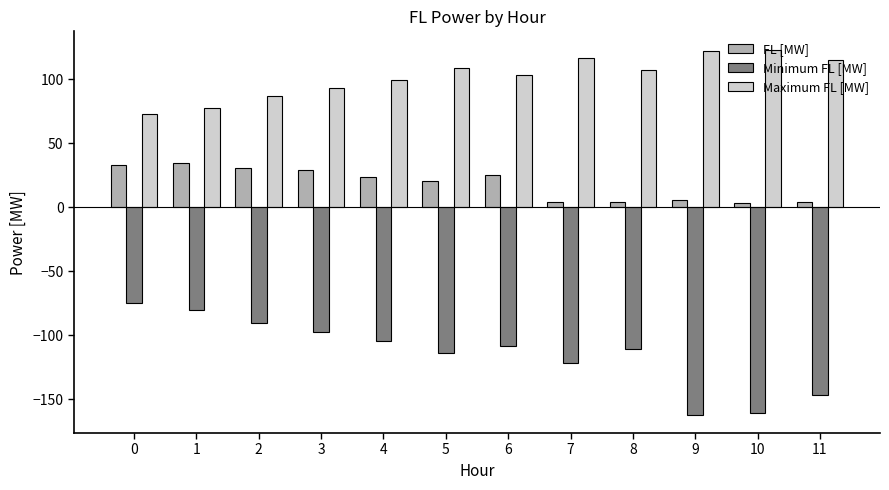

What is the sum of the Maximum FL [MW] values at 3 and 0?

165.9